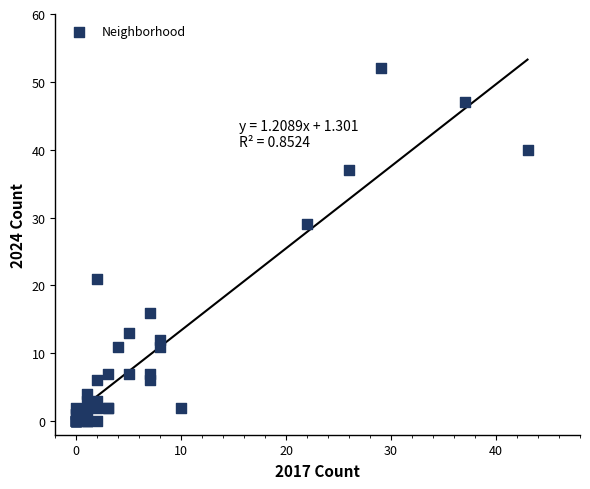

What Y value in the scatter plot is closest to 26?

29